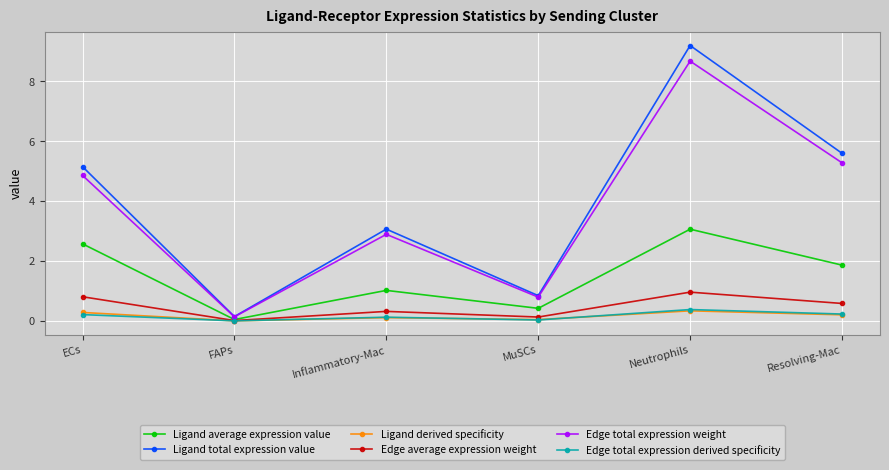

The value of Edge average expression weight at Neutrophils is 0.3. True or false?

False